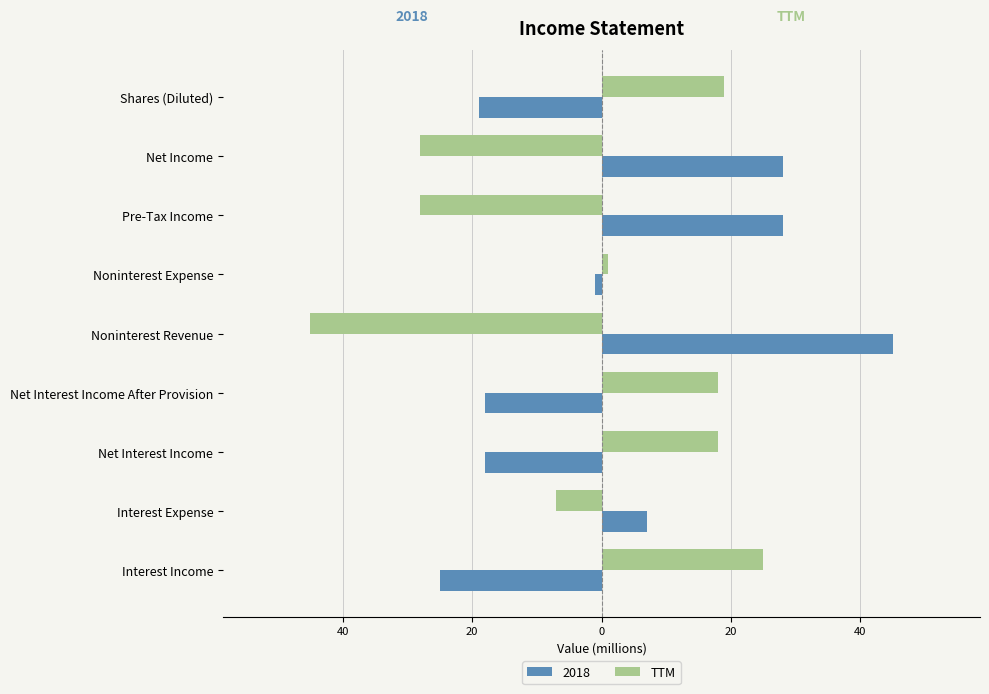

What are all the series names shown in the legend?

2018, TTM